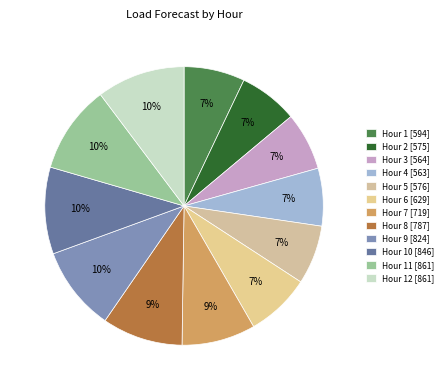

How many segments does this pie chart have?

12